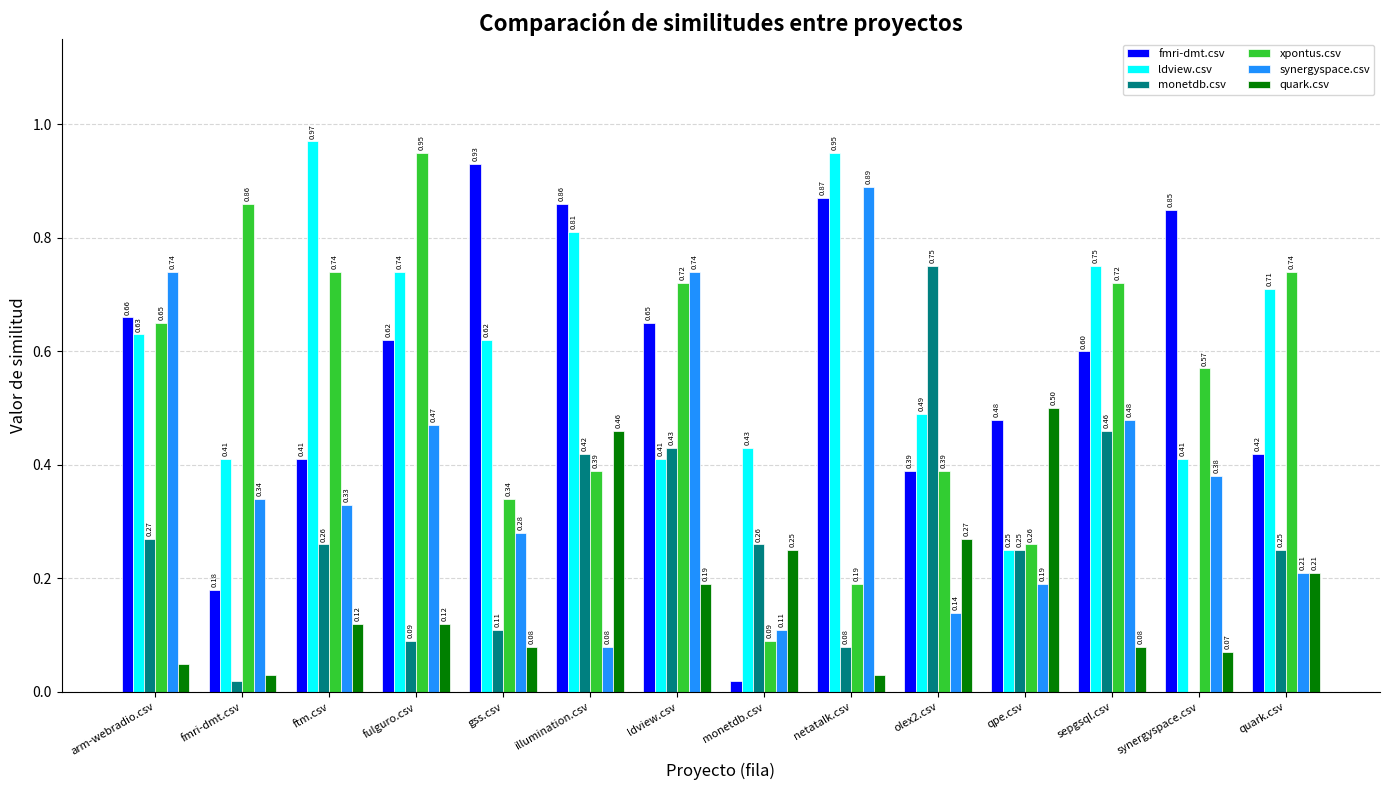

Is the value of ldview.csv at monetdb.csv greater than the value of monetdb.csv at synergyspace.csv?

Yes